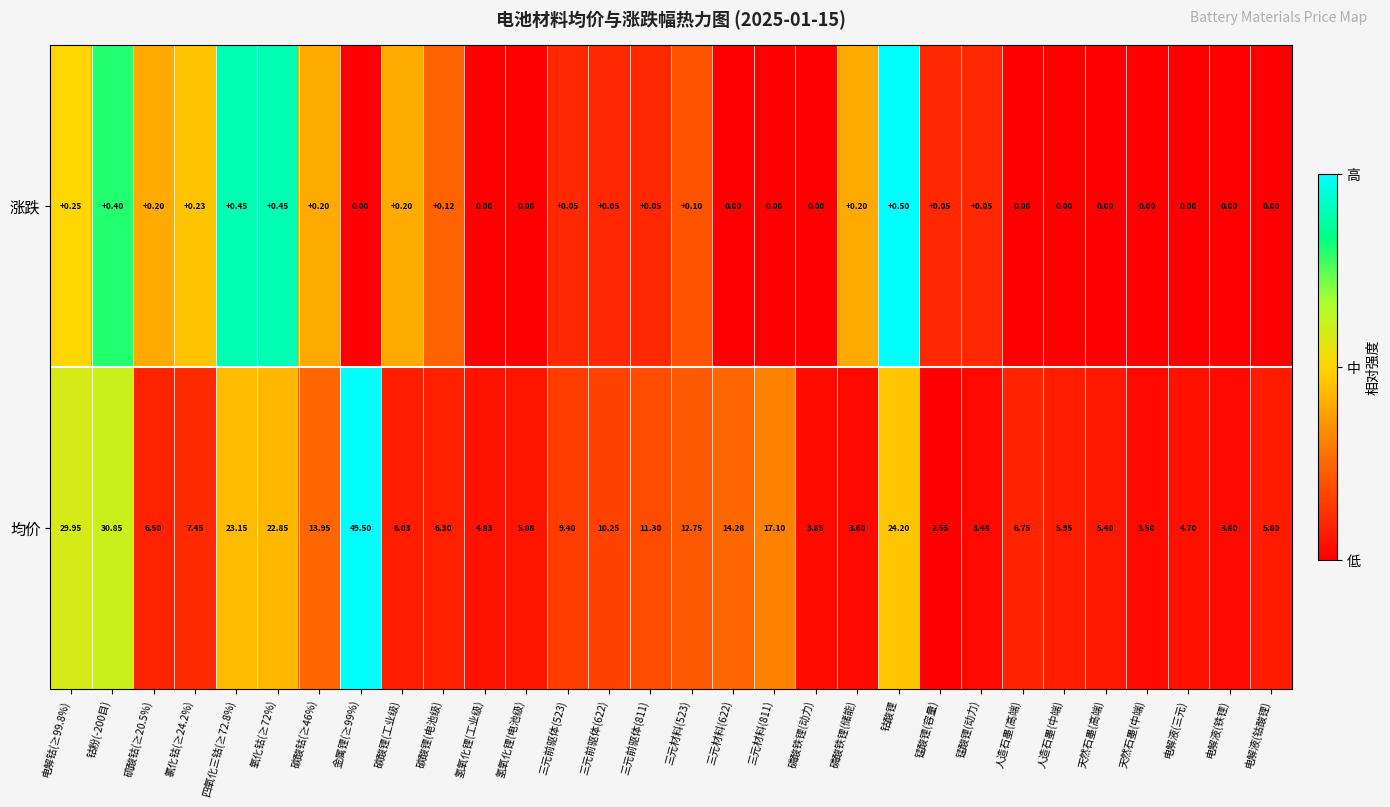

Which category has the lowest value in the 均价 series?

锰酸锂(容量)